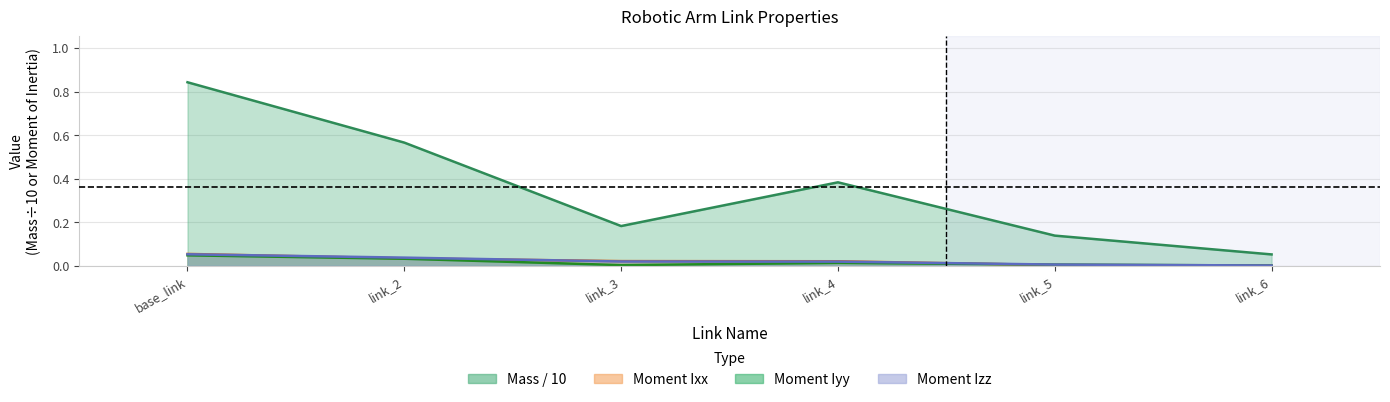

Reading right to left, what are all the values shown in this chart?

Mass: 0.1	0.1	0.4	0.2	0.6	0.8
Moment Ixx: 0.0	0.0	0.0	0.0	0.0	0.1
Moment Iyy: 0.0	0.0	0.0	0.0	0.0	0.0
Moment Izz: 0.0	0.0	0.0	0.0	0.0	0.1